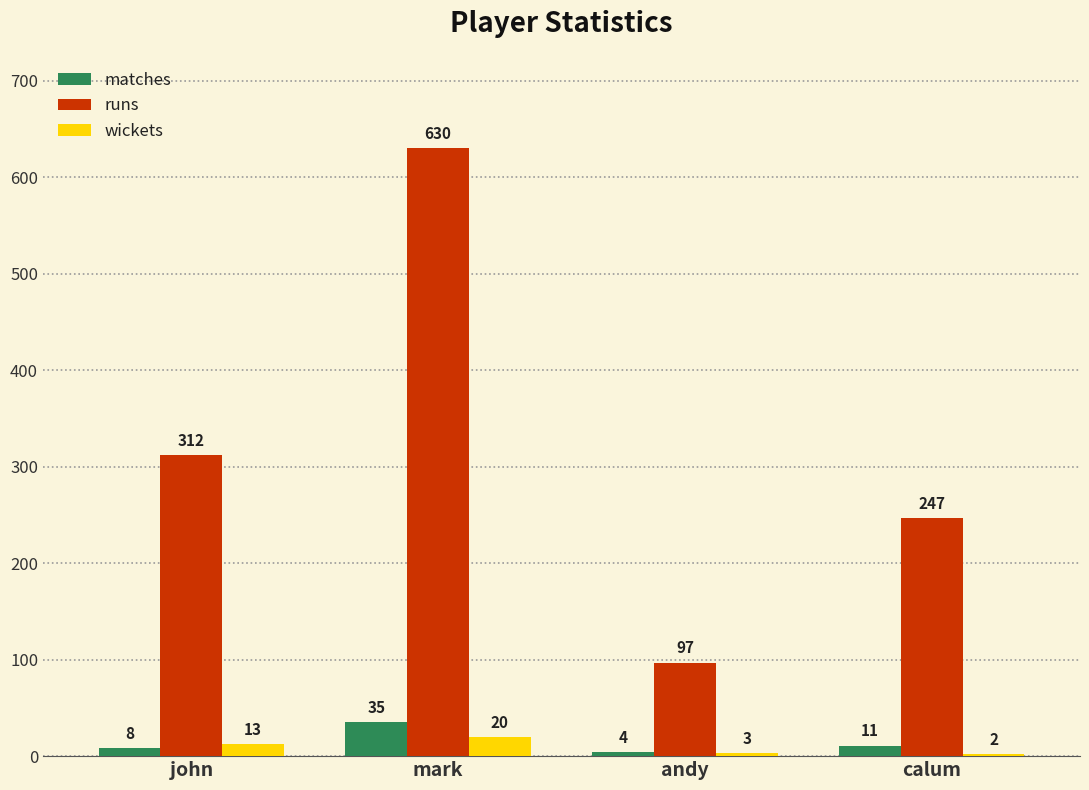

Which series has the widest spread of values?

runs